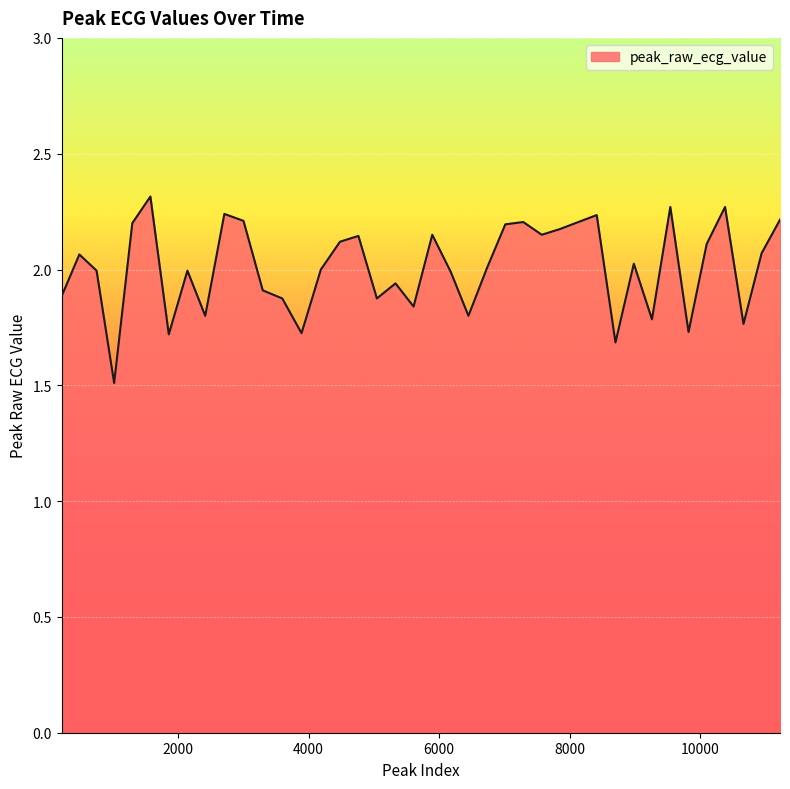

What is the smallest value displayed?

1.5